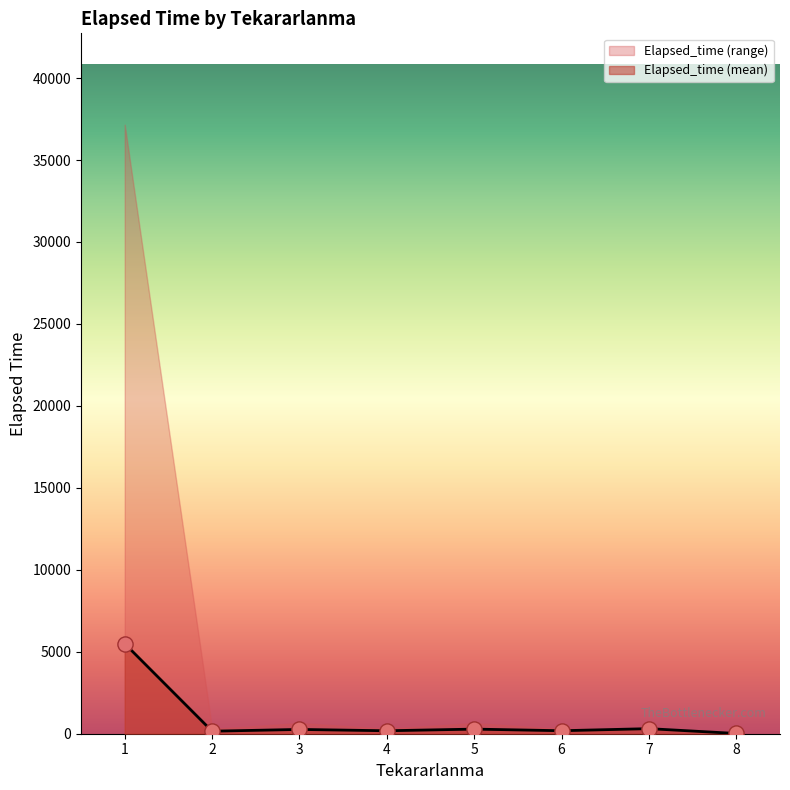

What is the maximum value for Elapsed_time (mean)?

5495.1